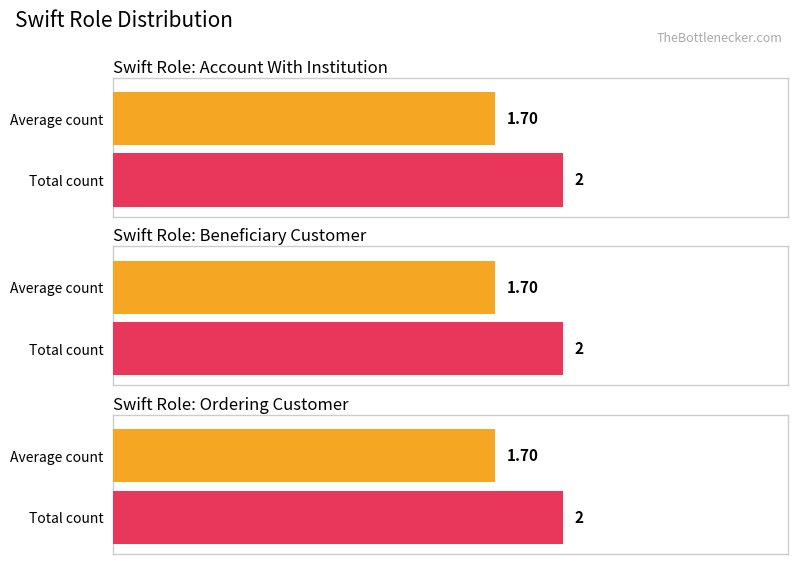

Between Beneficiary Customer and Account With Institution, which is larger?

Account With Institution